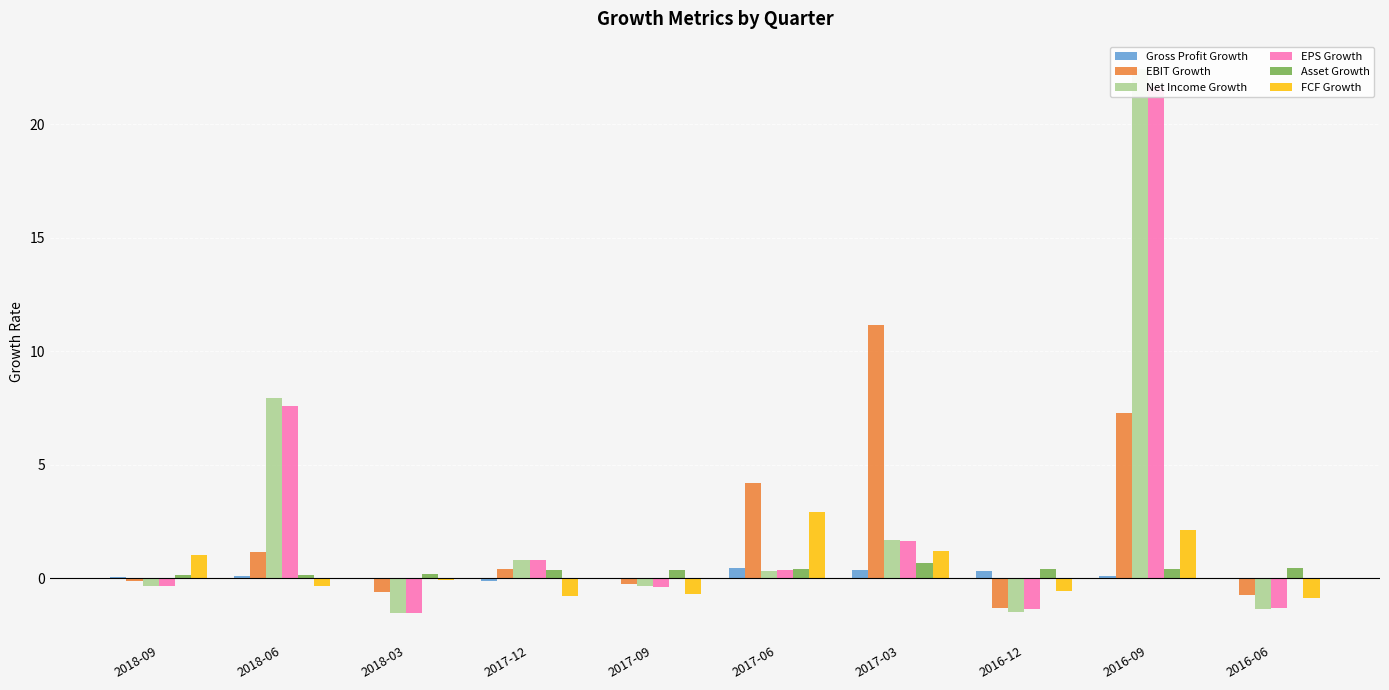

Where is Net Income Growth nearest to the value 10?

2018-06